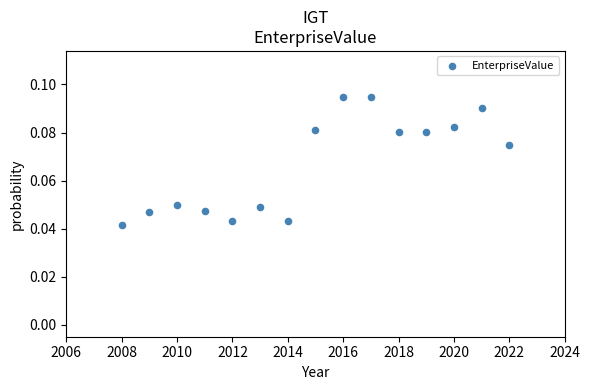

What is the range of X values (max minus min)?

14.0